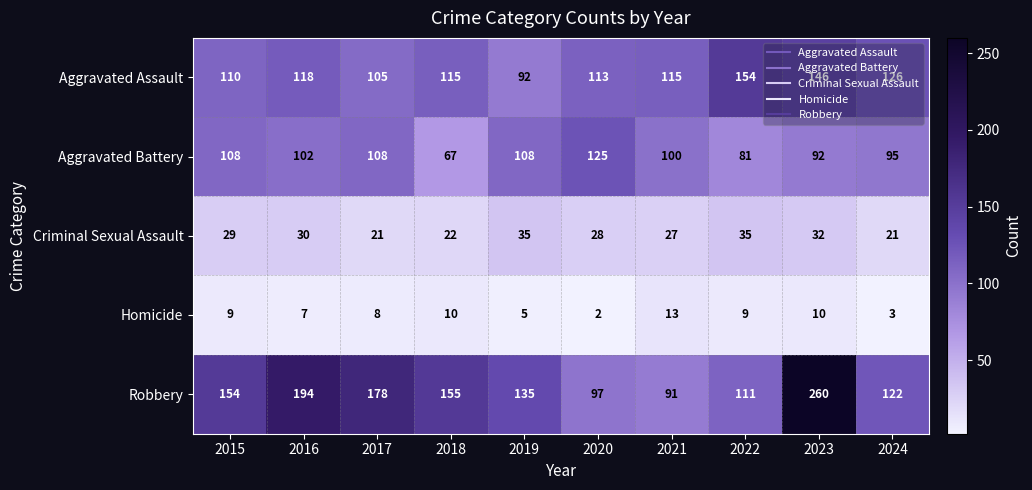

What is the difference between the maximum and minimum values in the Aggravated Assault series?

62